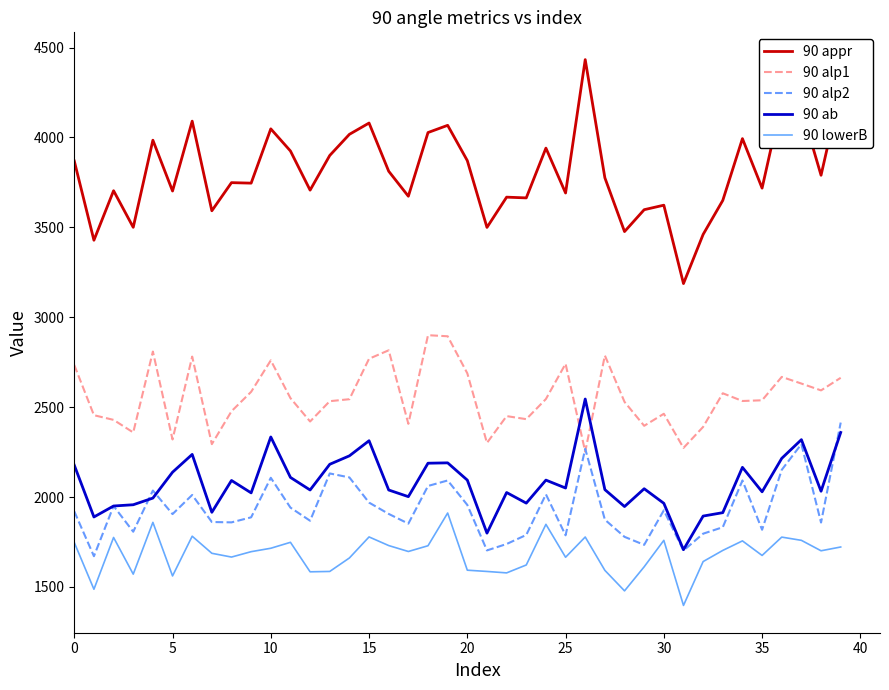

What is the lowest value of the 90 ab series?

1707.0